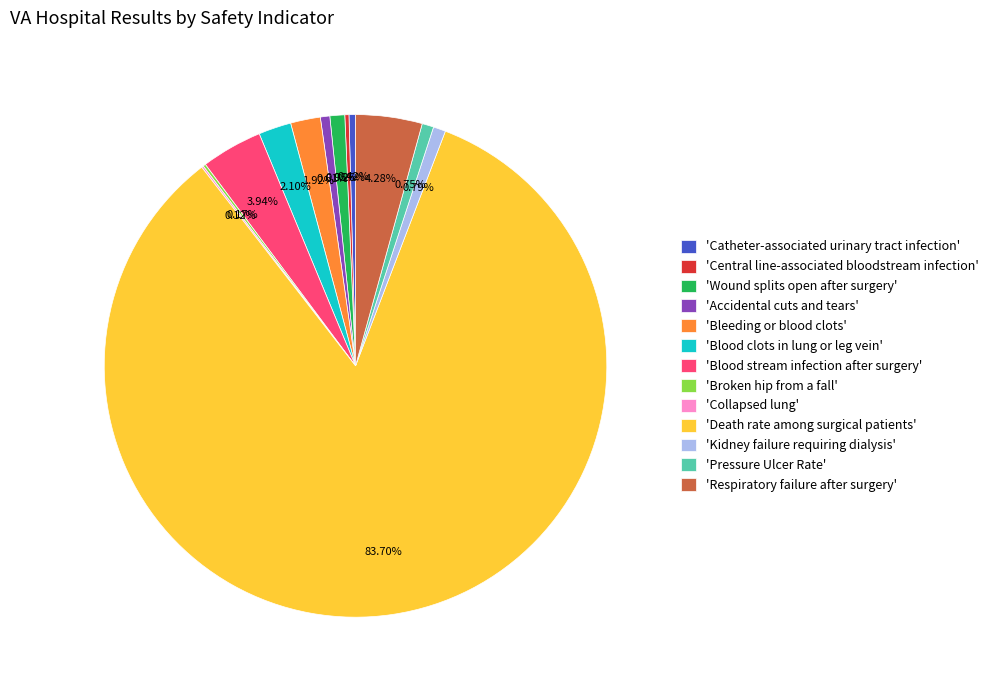

What is the largest slice in the pie chart?

'Death rate among surgical patients'